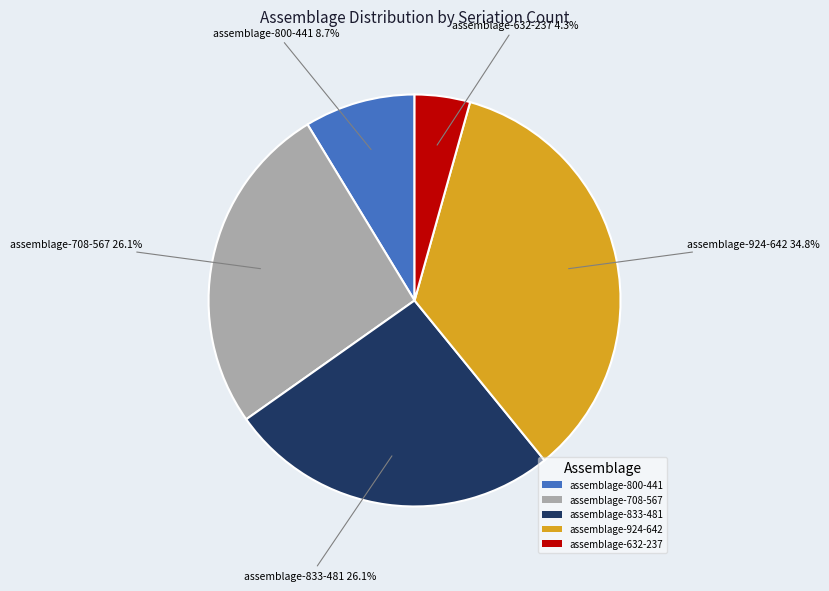

What percentage is NOT represented by assemblage-833-481?

73.9%